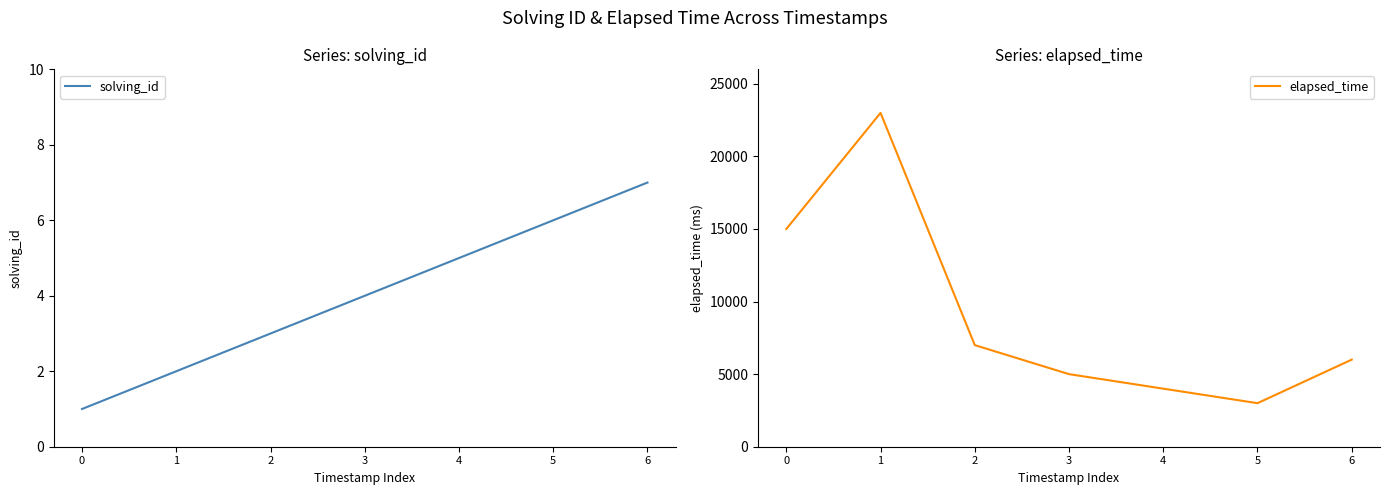

What is the lowest value of the elapsed_time series?

3000